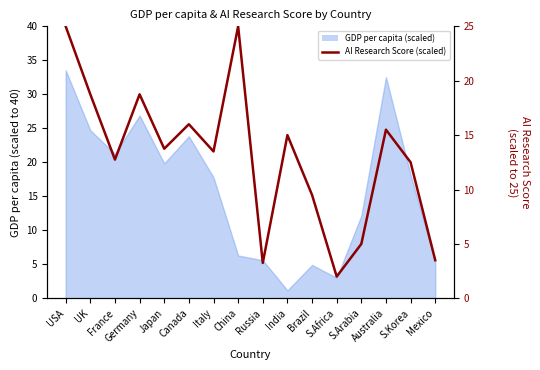

True or false: there are more than 0 points higher than both neighbors.

True